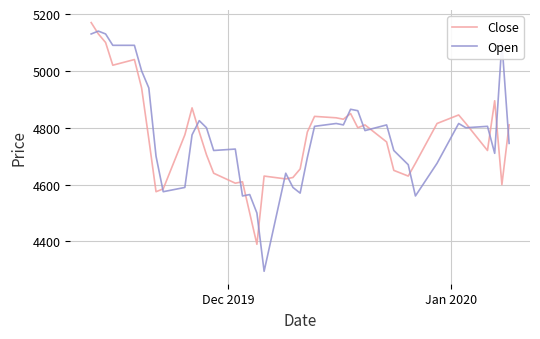

Which series has the widest spread of values?

Open